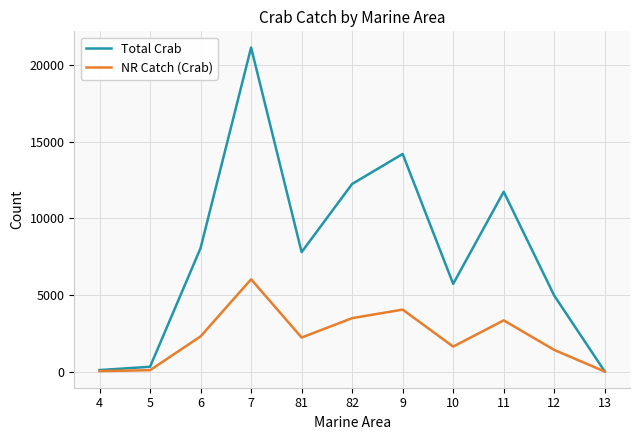

The value of Total Crab at 82 is 12245.0. True or false?

True